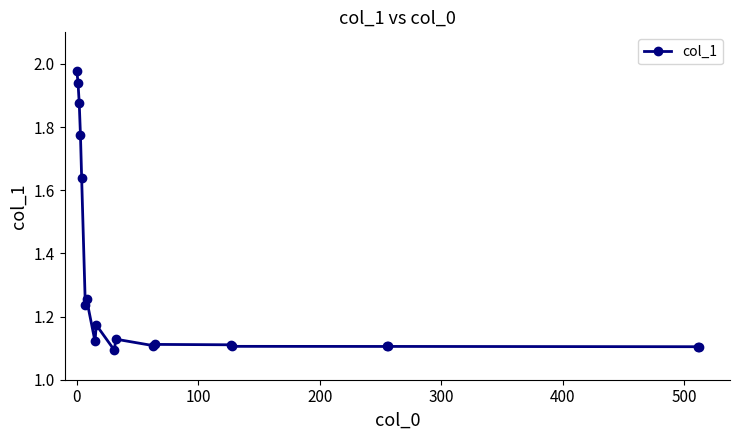

What is the difference between the second highest and second lowest values?

0.8